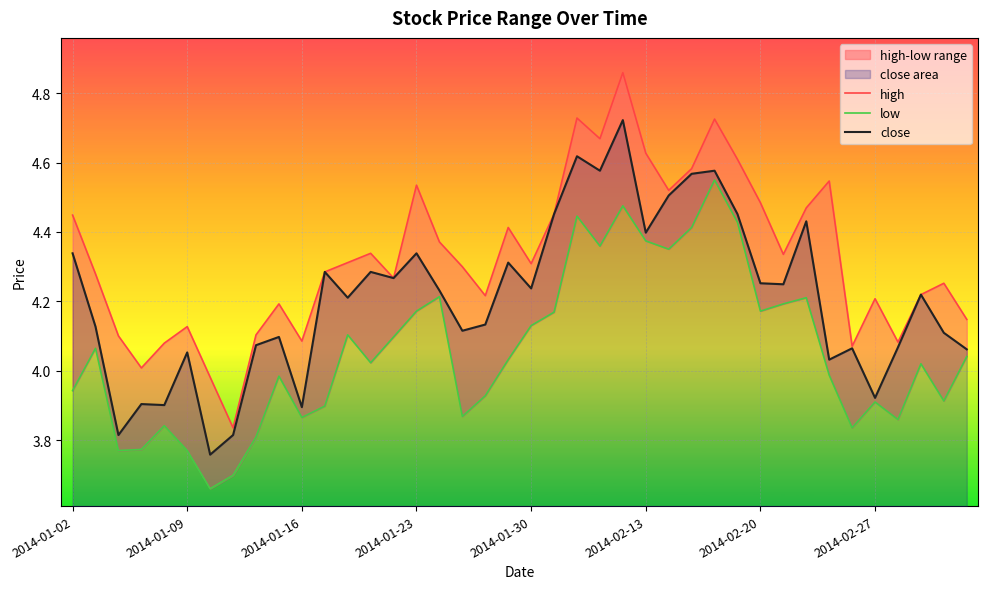

True or false: close has a value of 4.1 at 38.

True